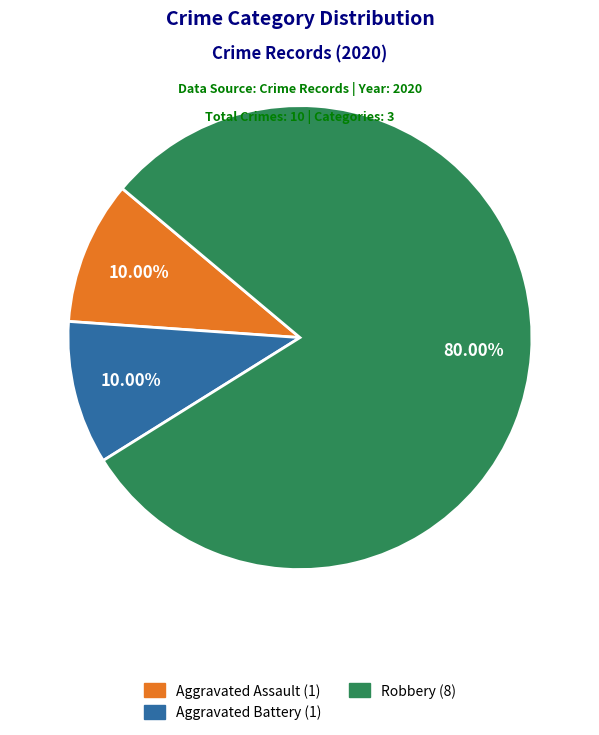

Is Robbery the majority of the pie?

Yes